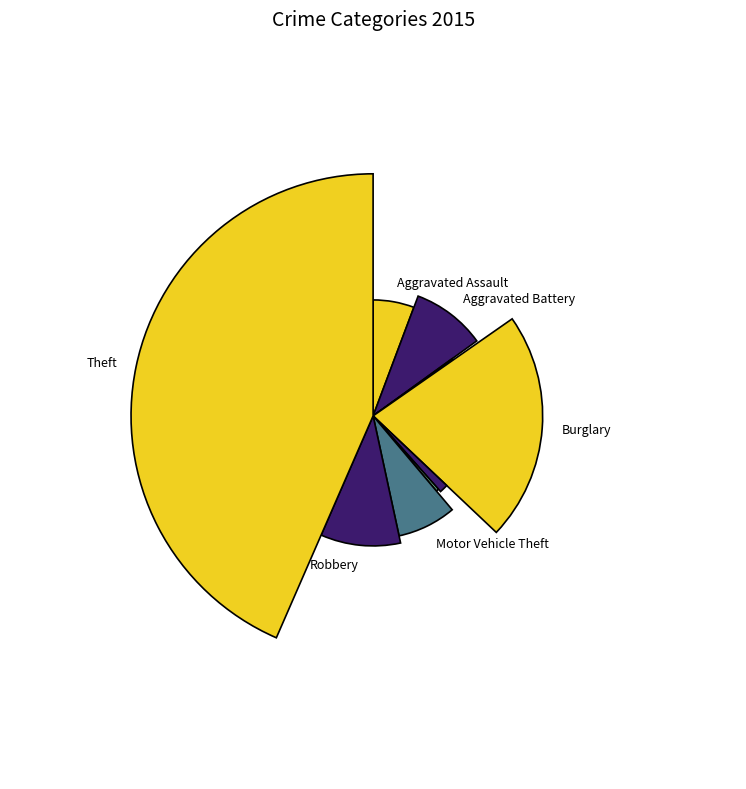

What is the ratio of the value at Criminal Sexual Assault to the value at Homicide?

3.1